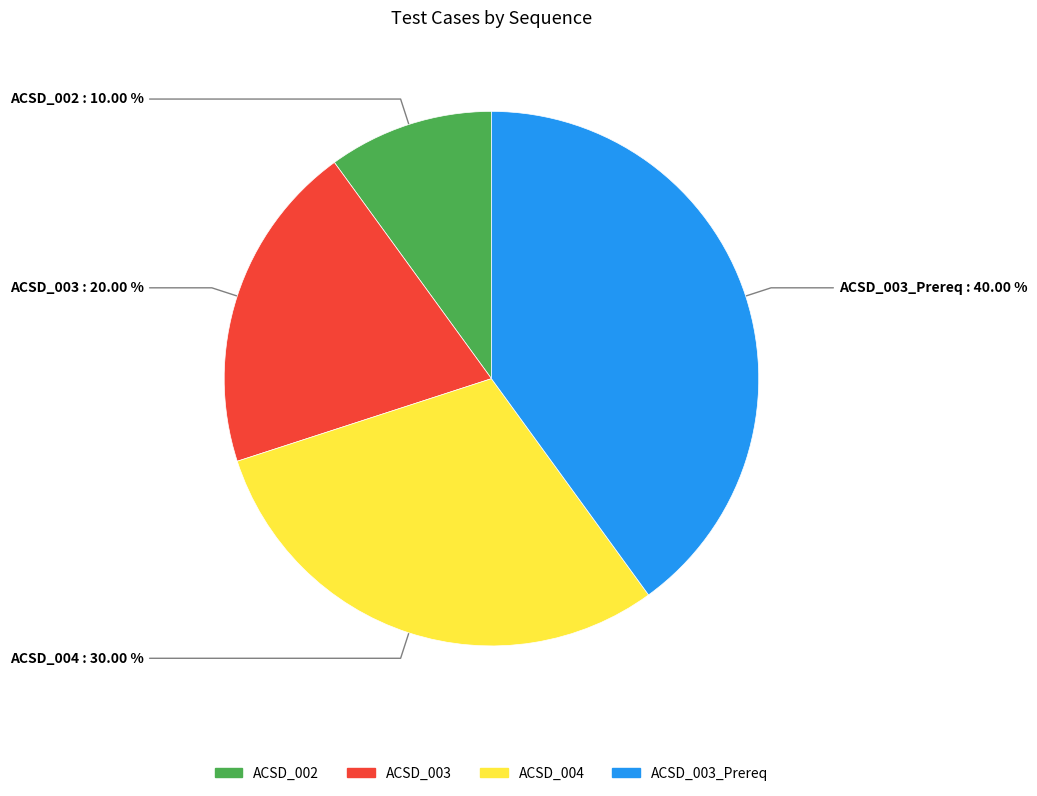

Is it true that ACSD_003_Prereq is 47% of the pie?

False